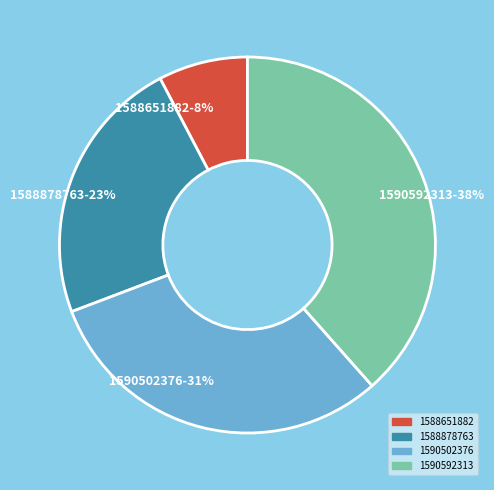

Is the sum of 1588878763 and 1588651882 greater than half?

No